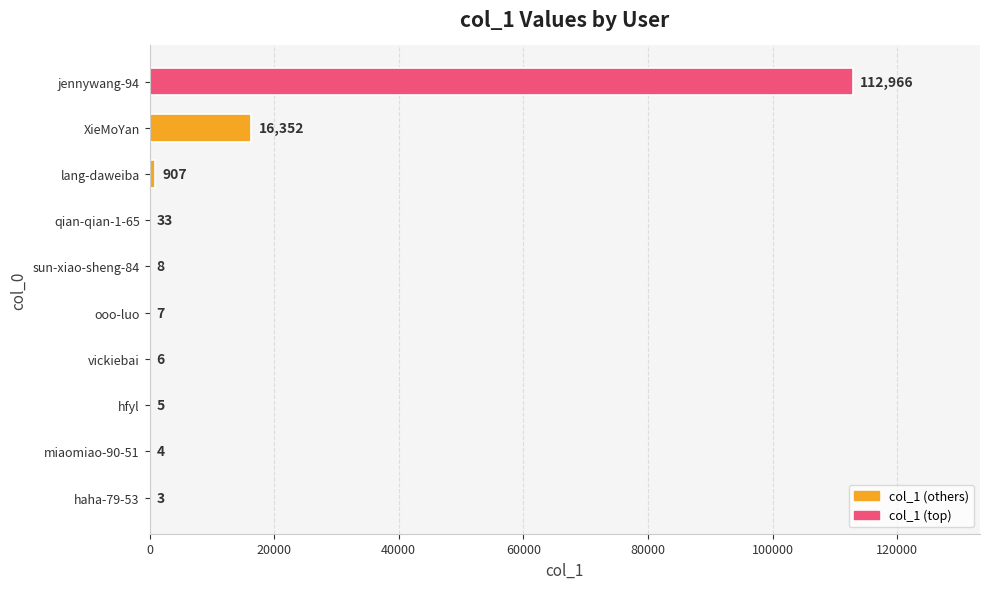

Is it true that the value at haha-79-53 is 3?

True